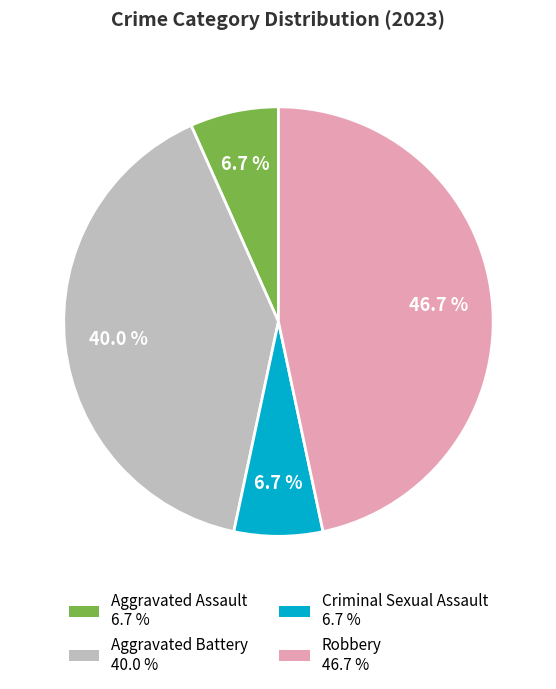

Is there any slice that represents more than half of the pie?

No